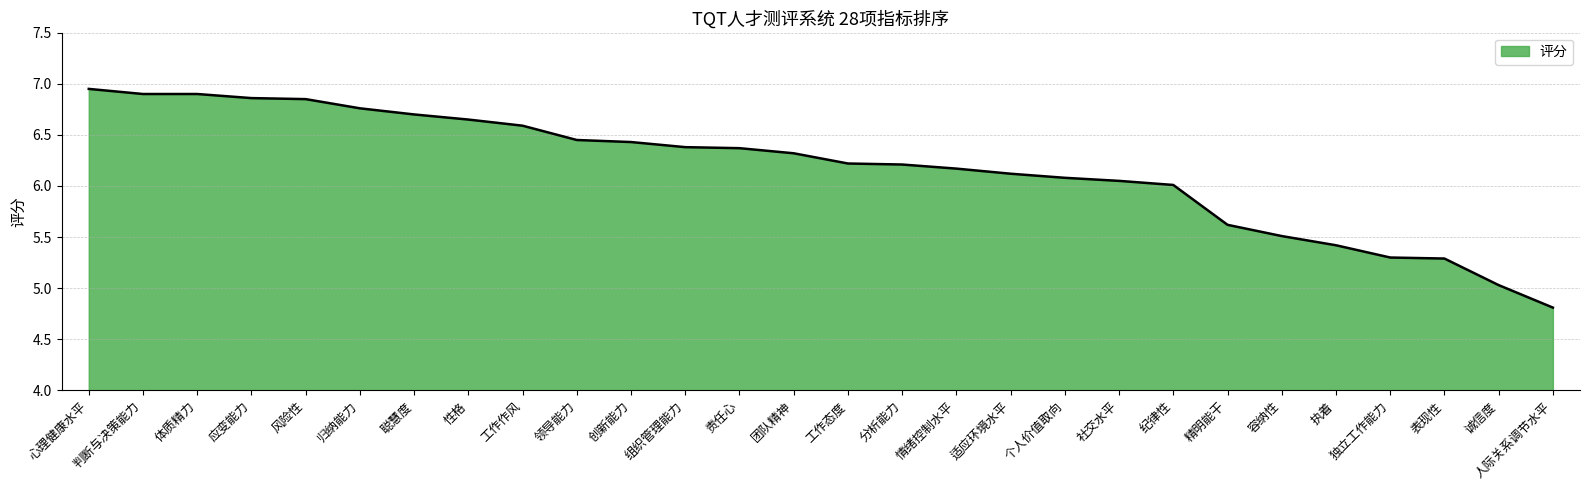

How many lines are shown in the chart?

1